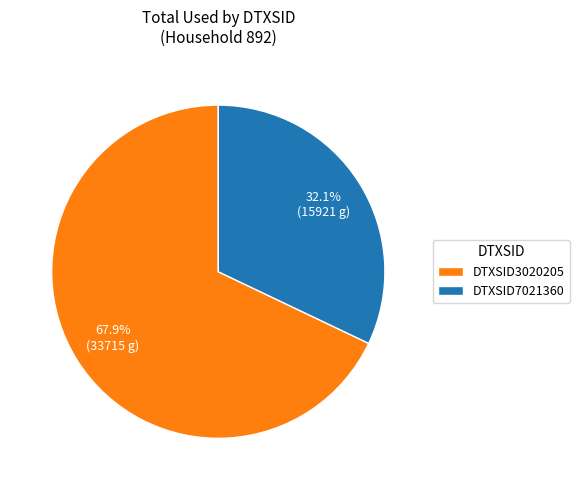

True or false: DTXSID7021360 accounts for 39% of the total.

False